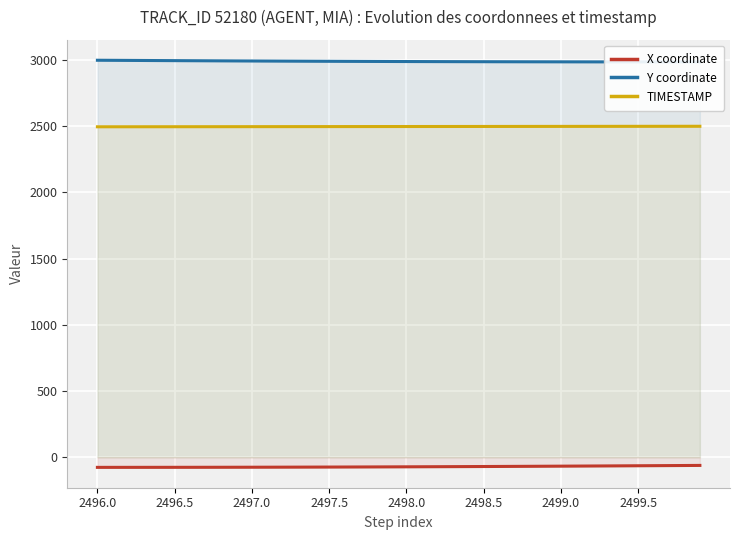

True or false: TIMESTAMP has a value of 3396.8 at 2497.5.

False